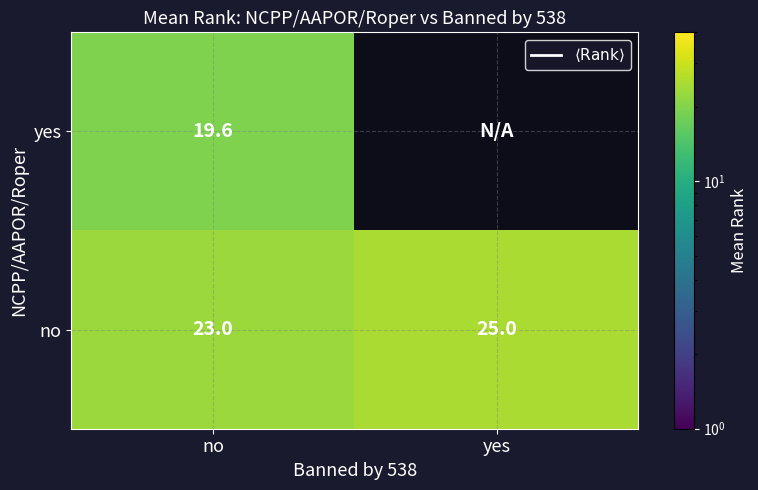

Which category has the highest value in the no series?

yes